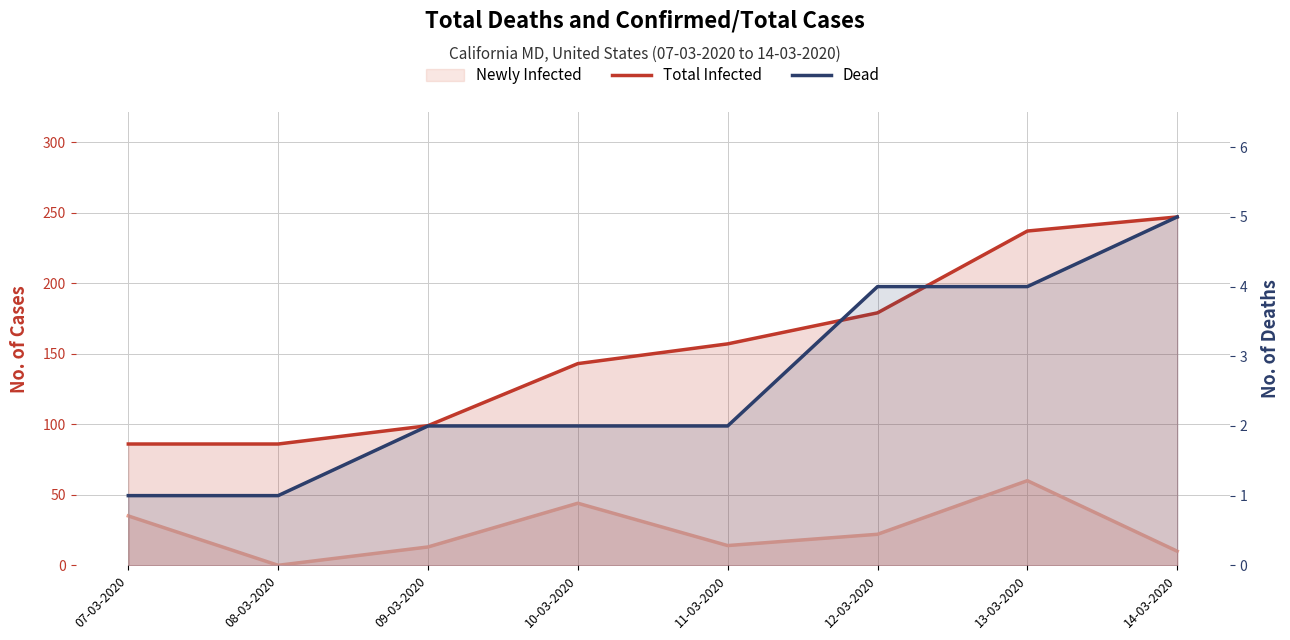

True or false: Dead has more than 1 points higher than both neighbors.

False